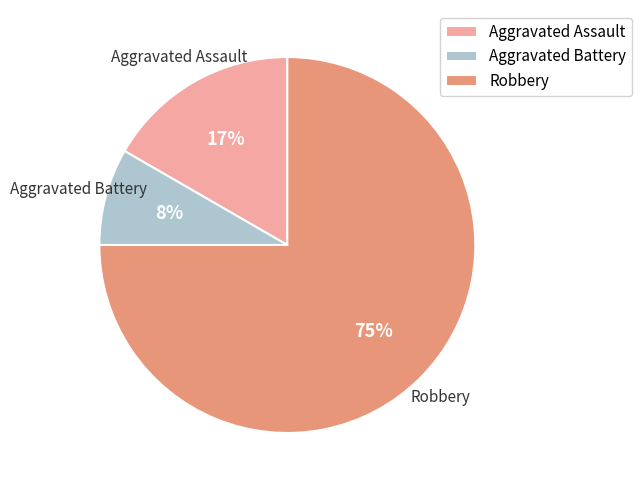

How many slices are in this pie chart?

3